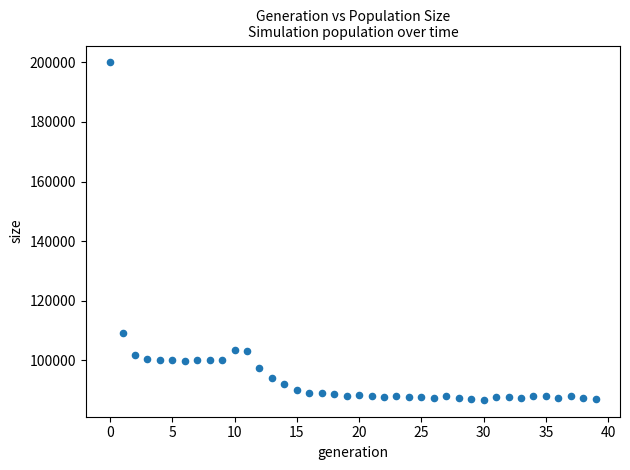

What is the range of Y values (max minus min)?

113292